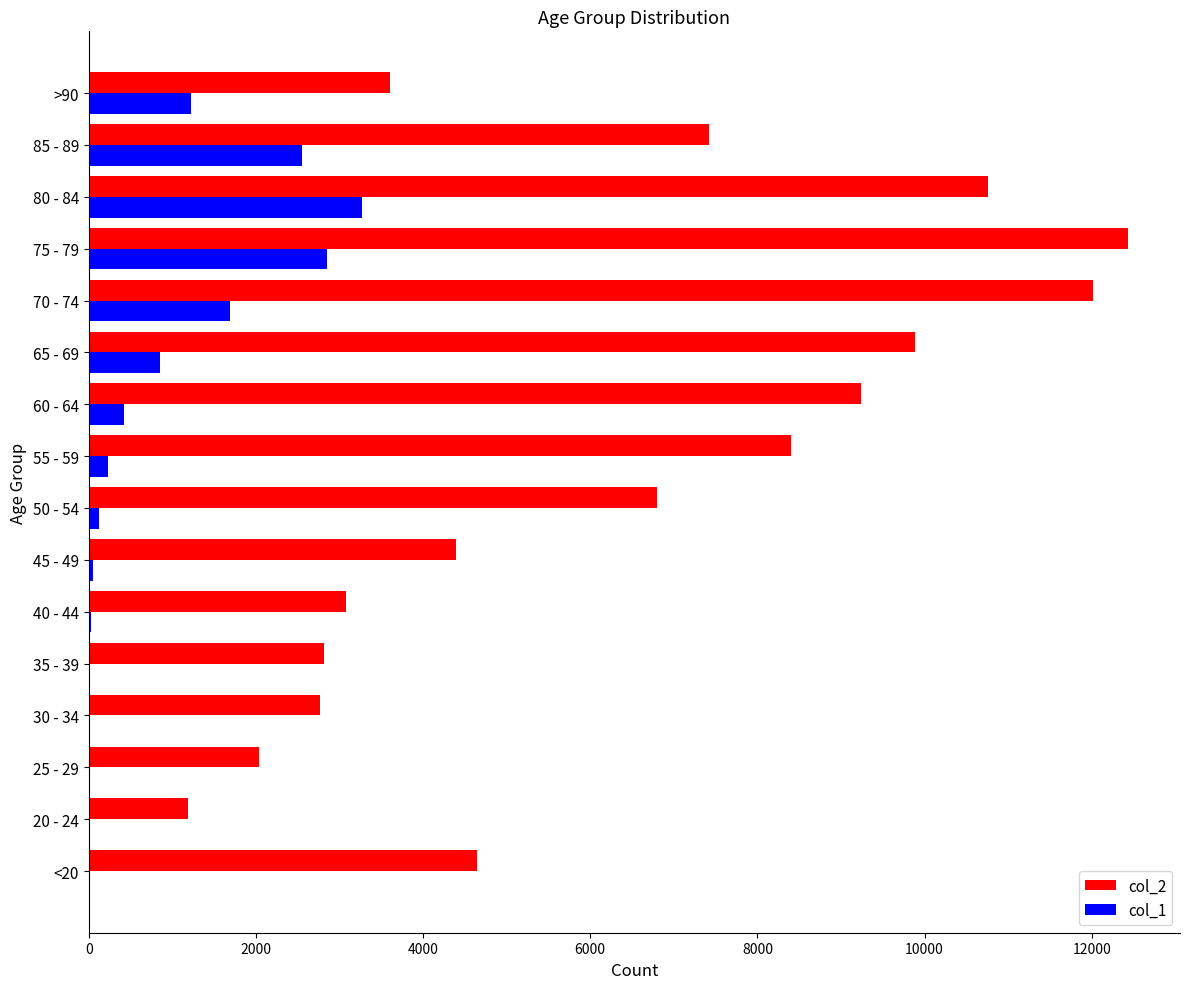

At which category does the chart reach its peak across all series?

75 - 79